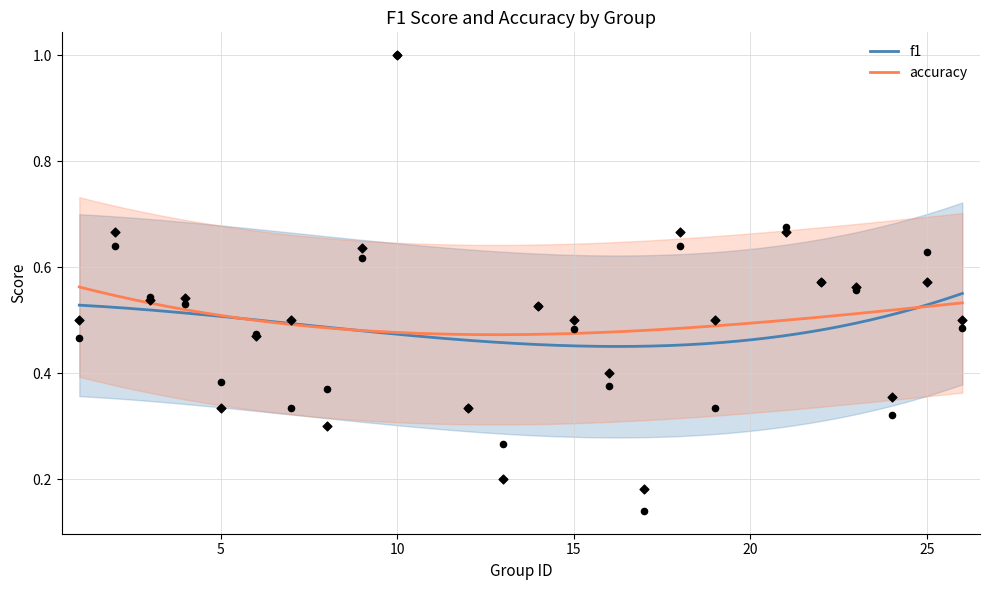

At which category is the sum across all series the highest?

10